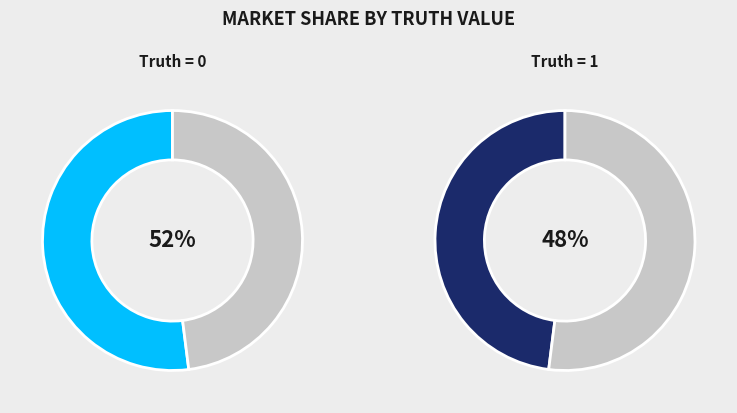

How many segments does this pie chart have?

2